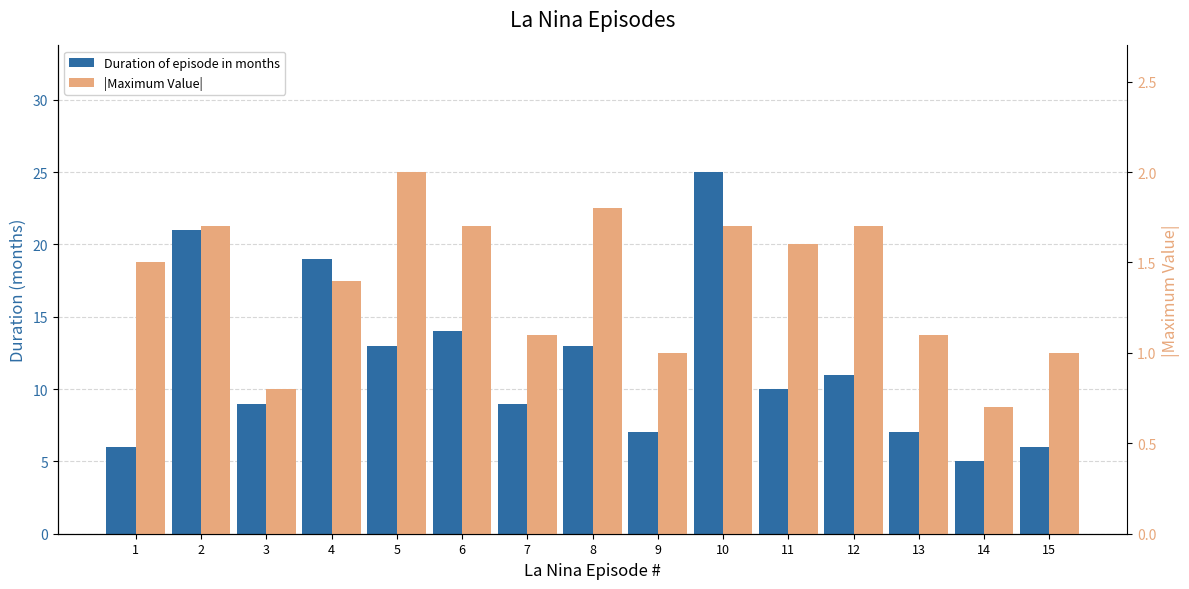

Which has a higher value, 11 or 1?

11